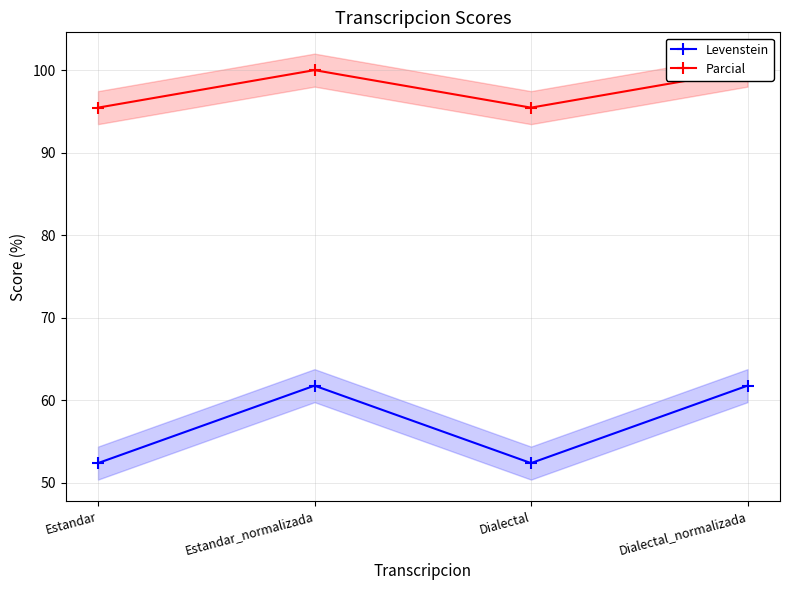

At how many categories does at least one series exceed 83?

4